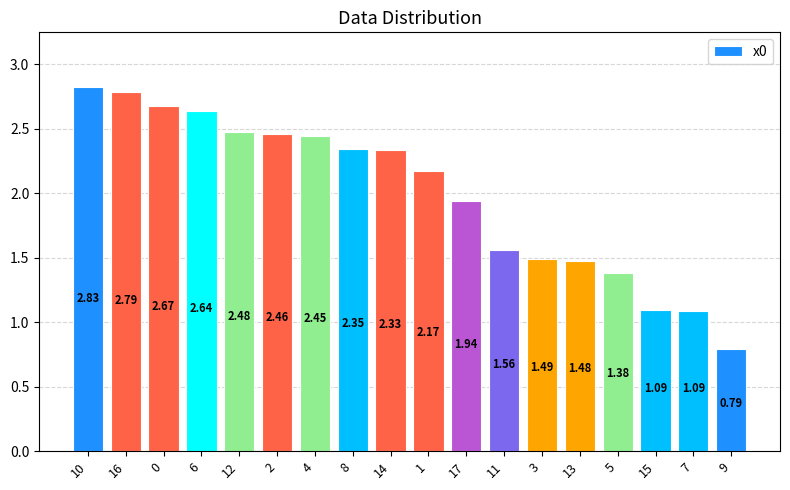

Where is the data nearest to the value 1?

7